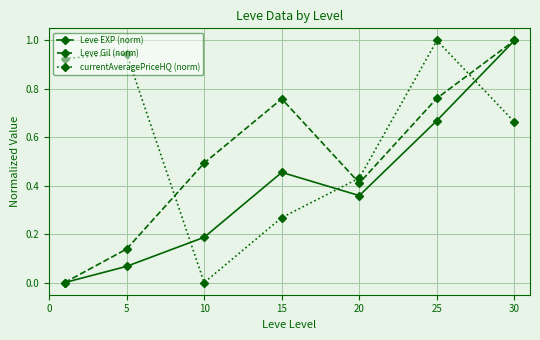

What is the maximum value for Leve EXP (norm)?

1.0